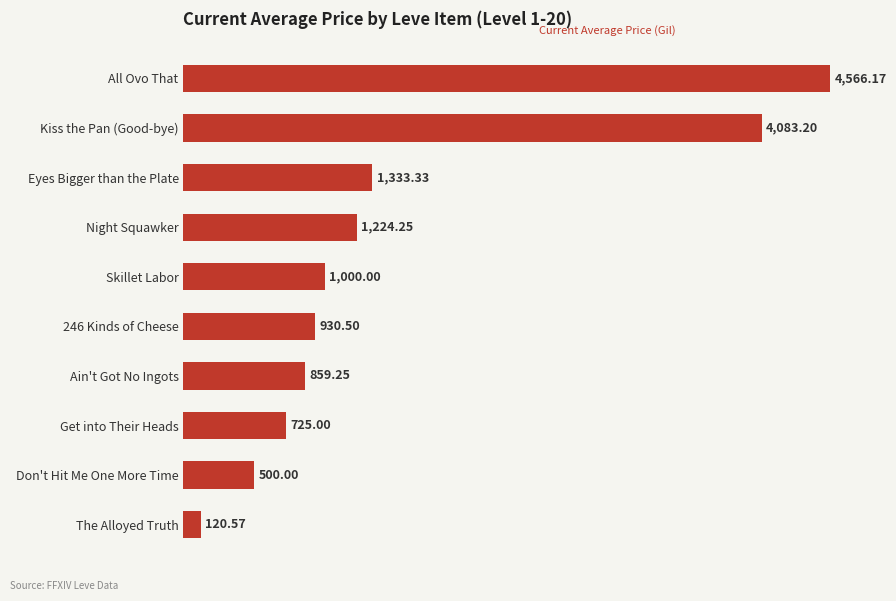

Which label corresponds to the smallest value in the chart?

The Alloyed Truth